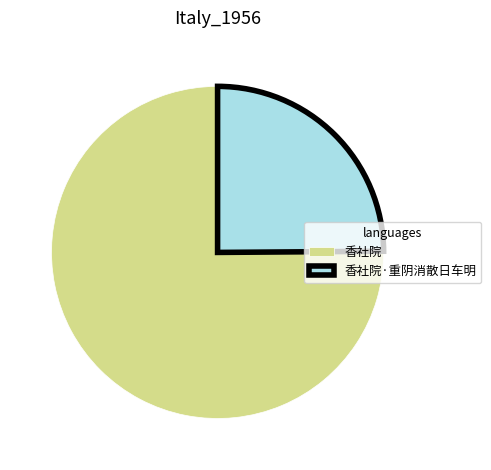

The 香社院·重阴消散日车明 slice represents 11% of the pie. True or false?

False